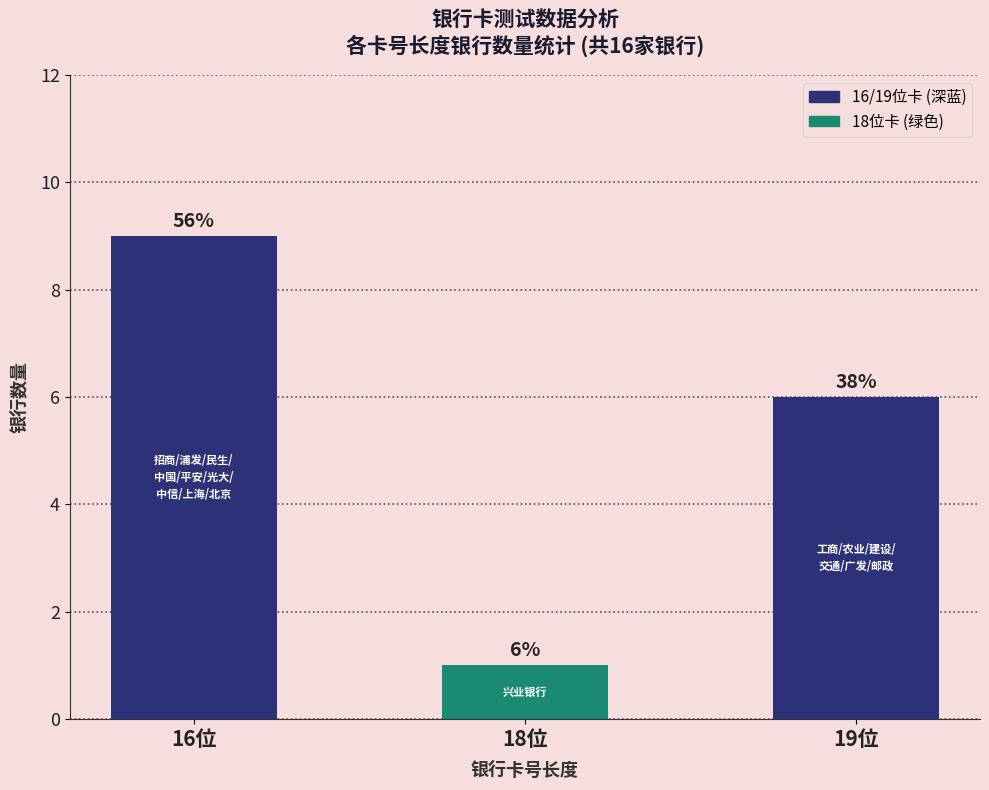

Which has a higher value, 19位 or 16位?

16位